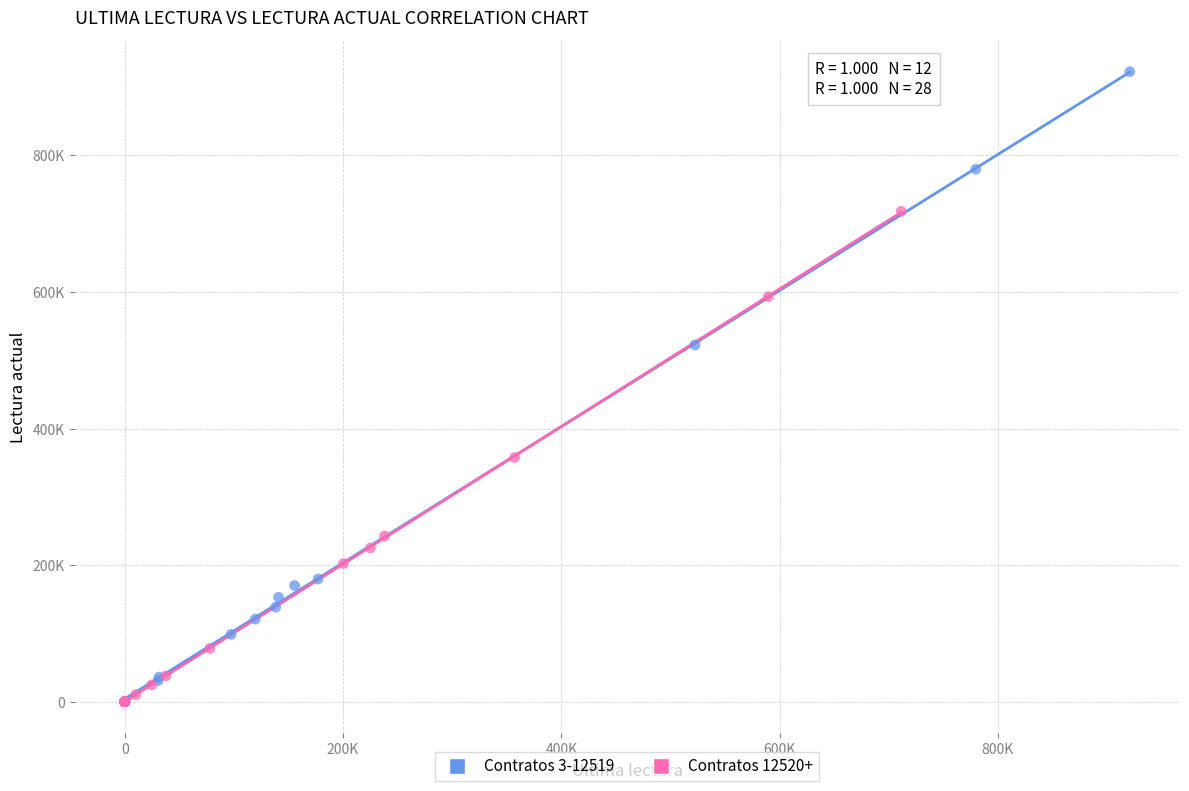

What are all the series names shown in the legend?

Contratos 3-12519, Contratos 12520+